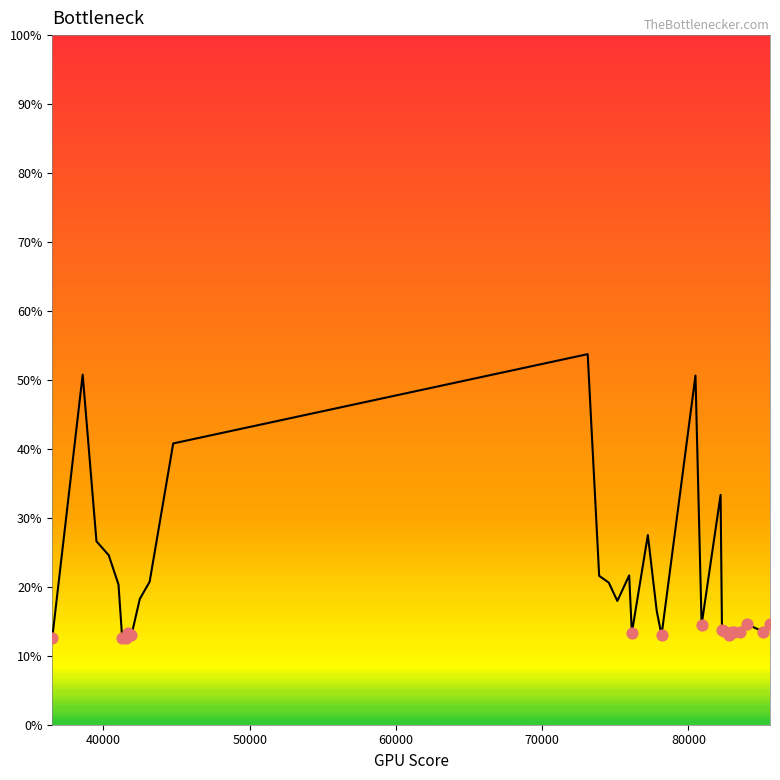

What is the difference between the maximum and minimum values?

41.2